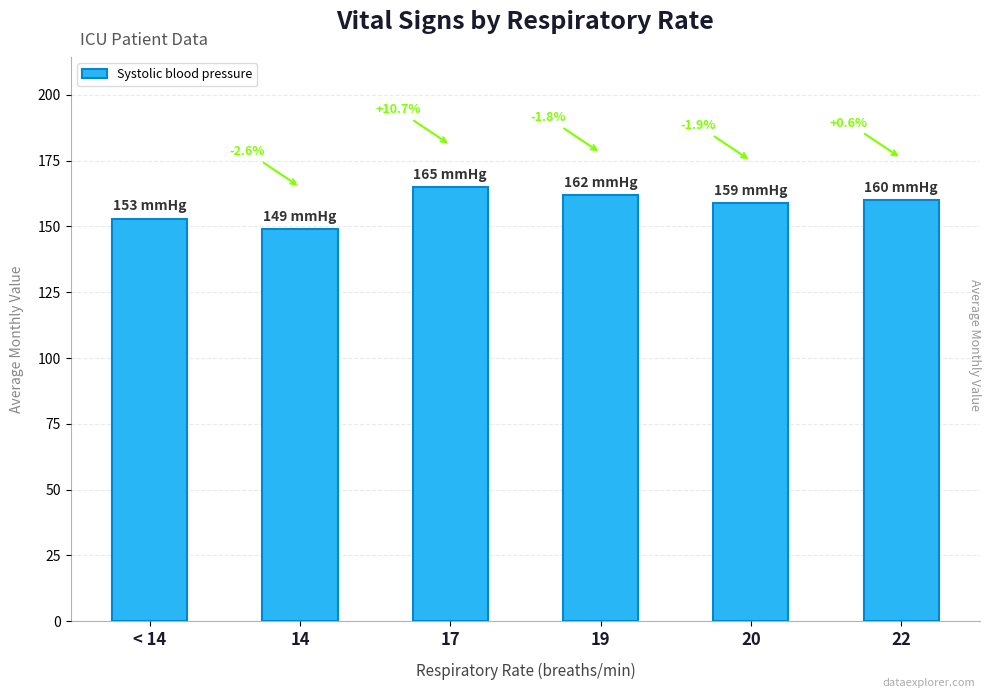

Are the bars grouped side by side (vs. stacked)?

No